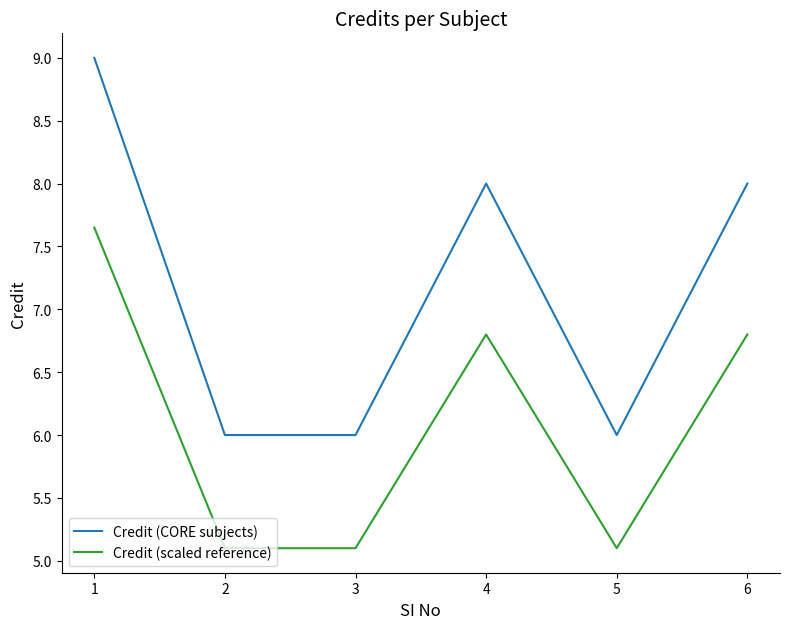

Is it true that Credit (scaled reference) equals 8.9 at 3?

False